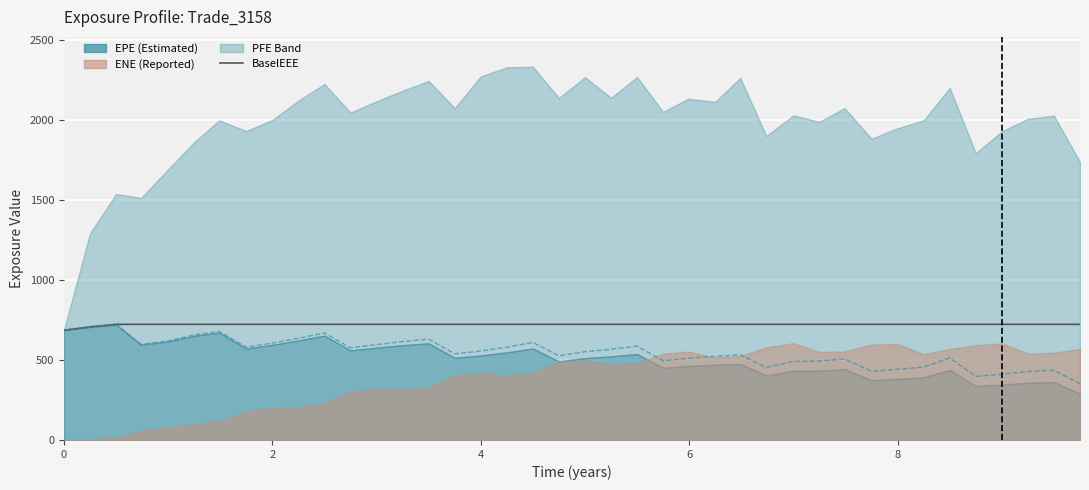

What is the minimum value shown in the chart?

351.5